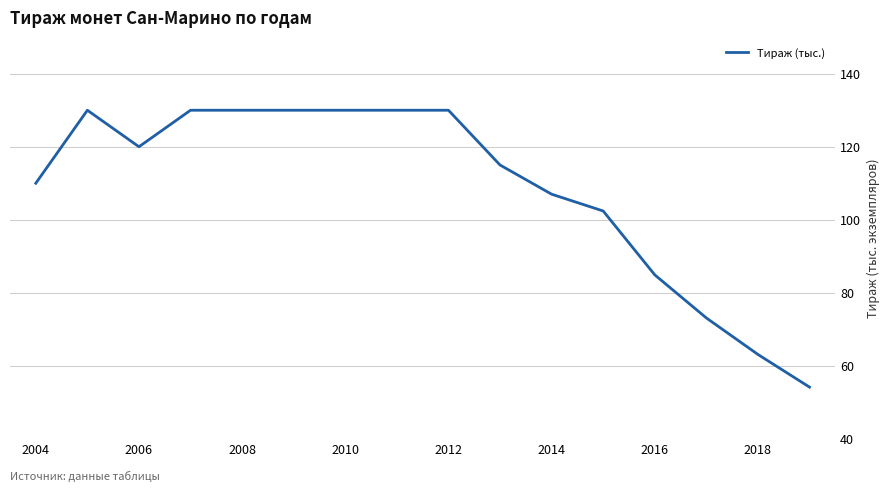

What is the maximum value shown in the chart?

130.0